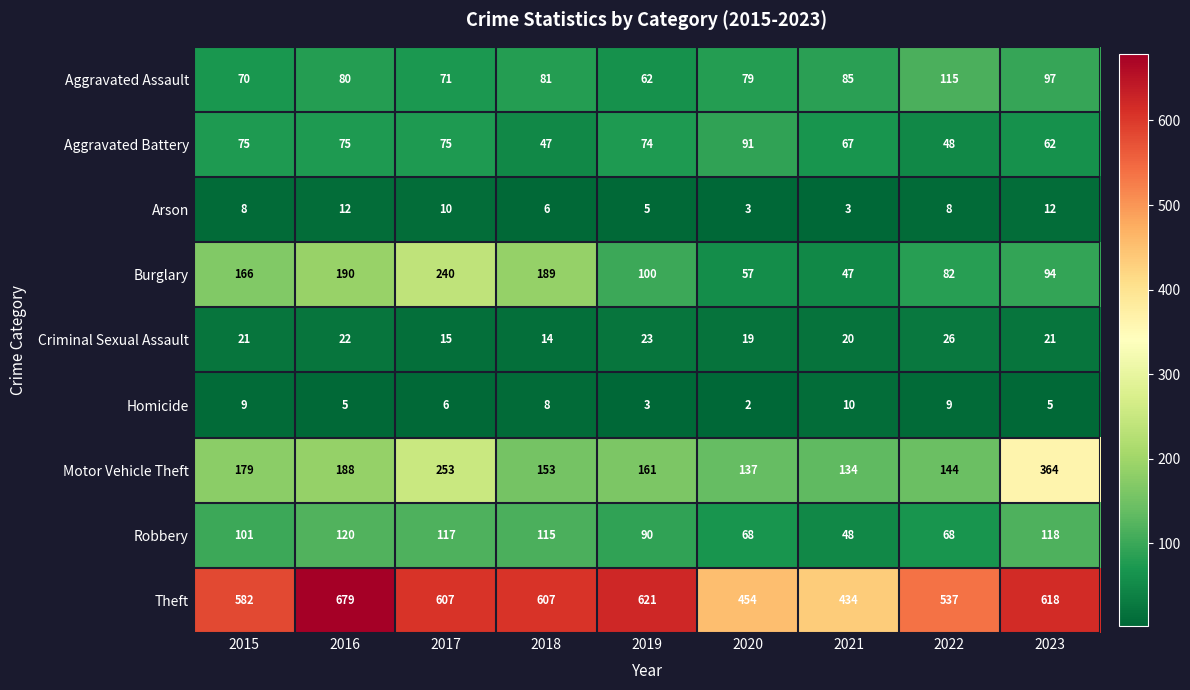

Which series has the widest spread of values?

Theft